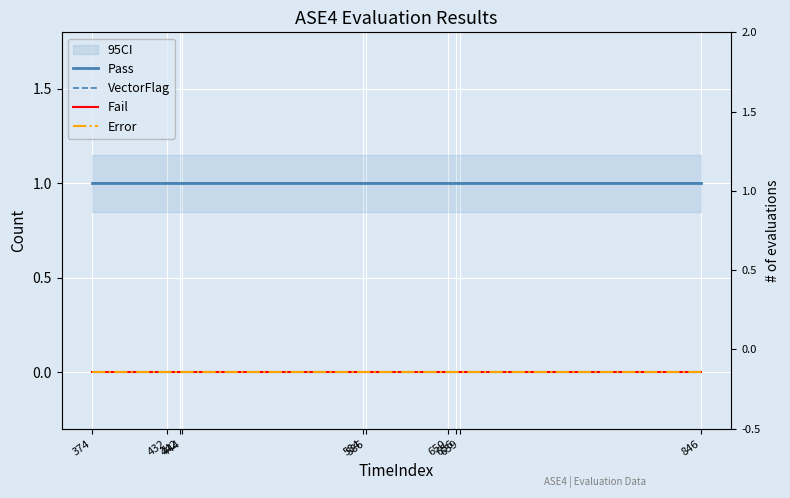

What is the spread (max minus min) of values at 442?

1